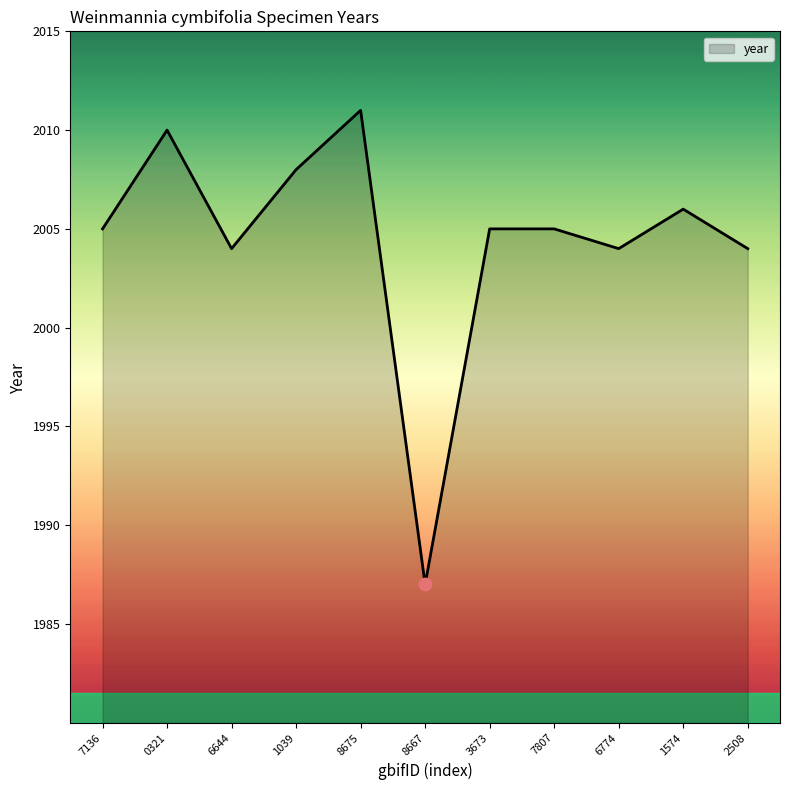

Approximately how many times larger is the value at 2508 compared to 7807?

1.0